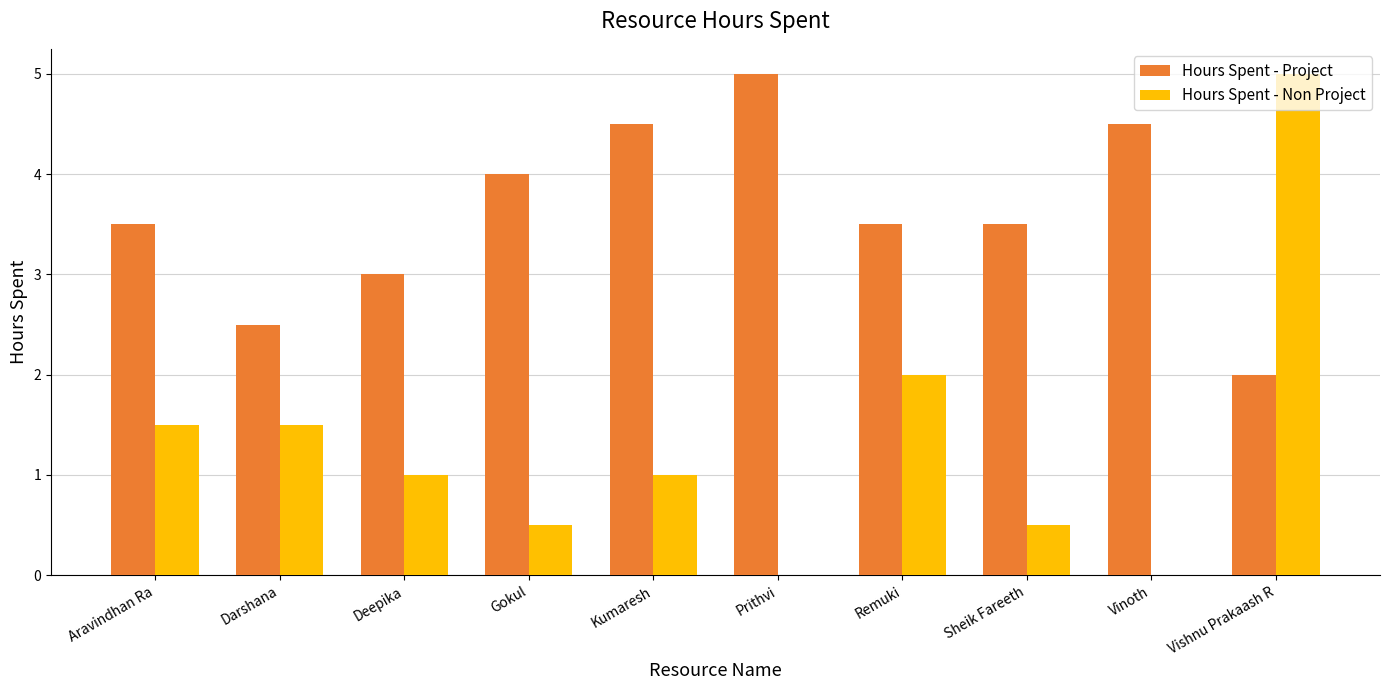

Count the number of data series in this chart.

2